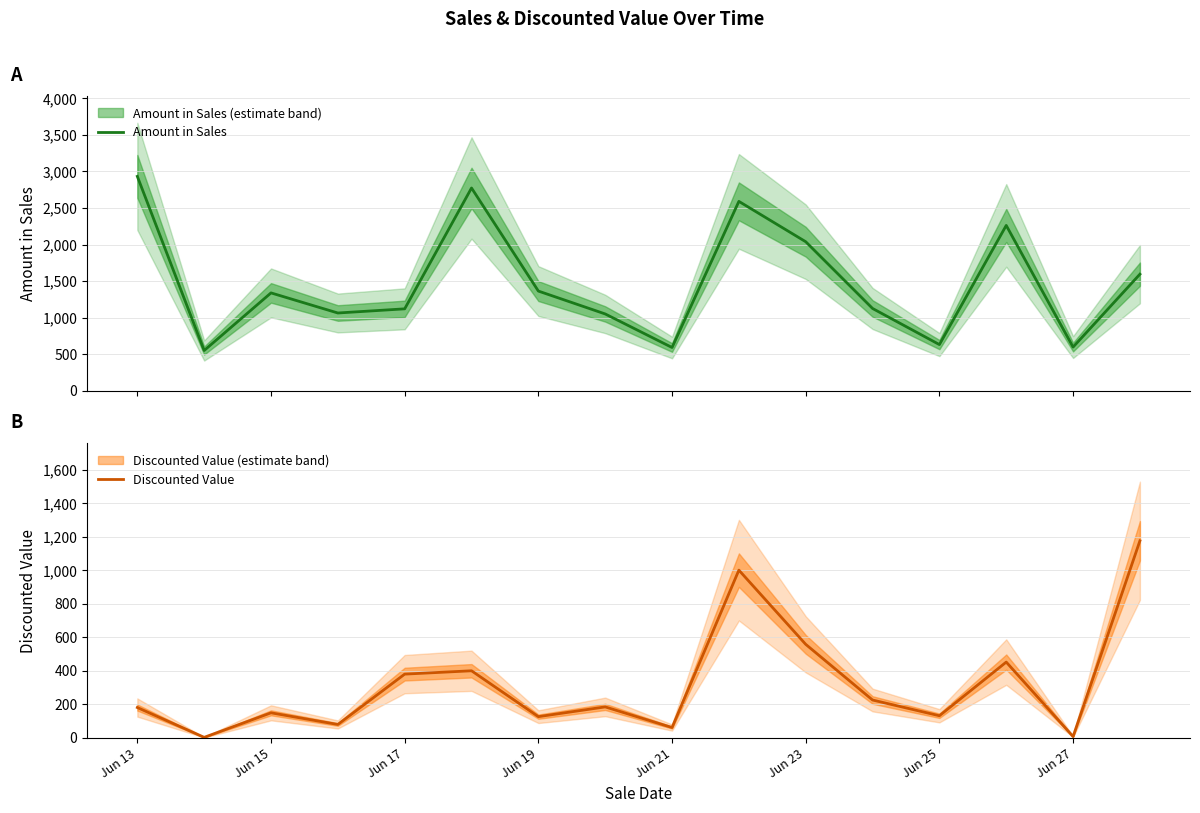

How many lines are shown in the chart?

2